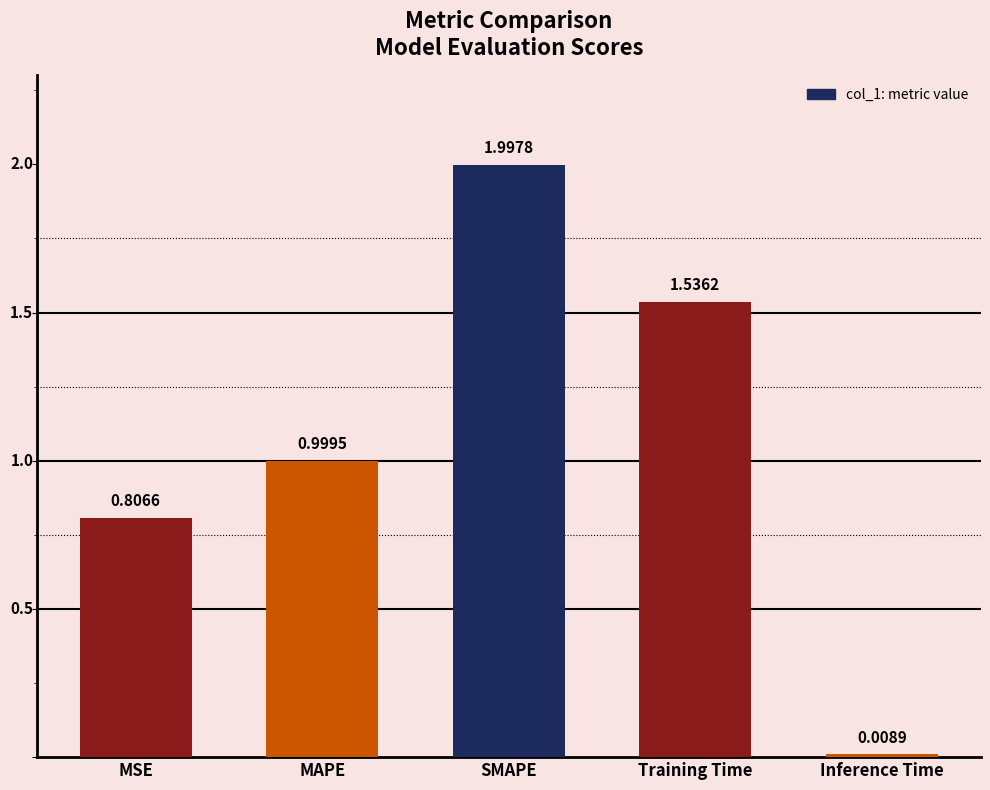

At which category does the chart reach its minimum across all series?

Inference Time